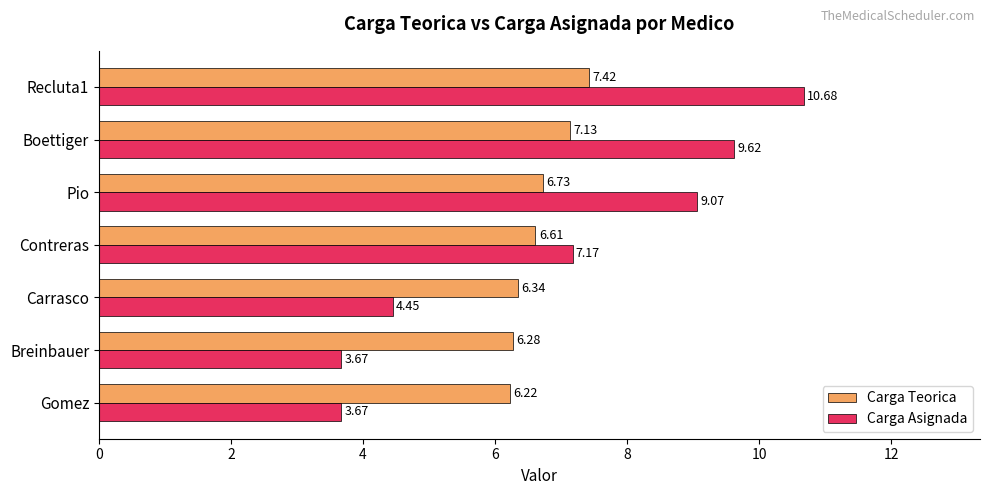

What is the total value across all series at Gomez?

9.9